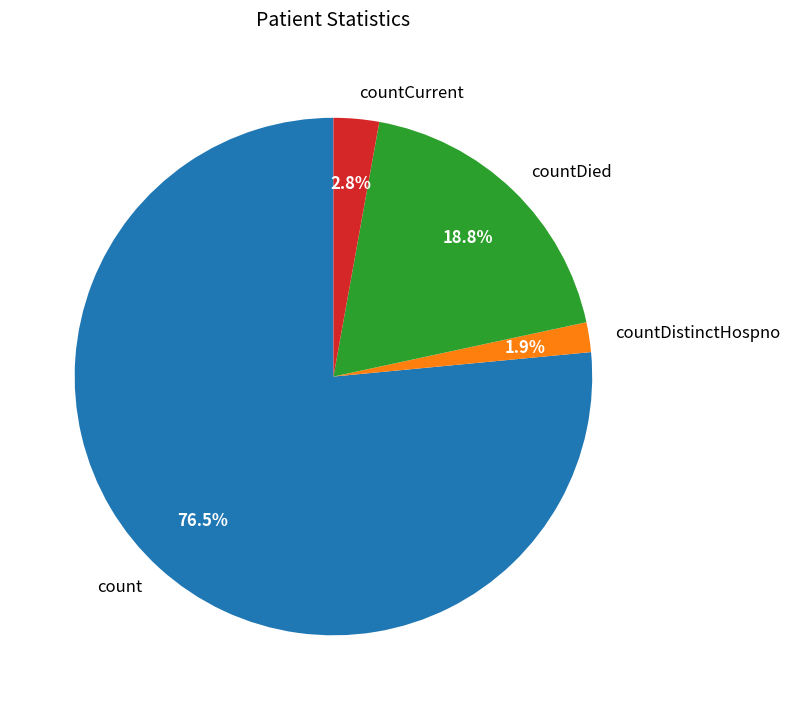

Does countDistinctHospno account for over 50% of the chart?

No